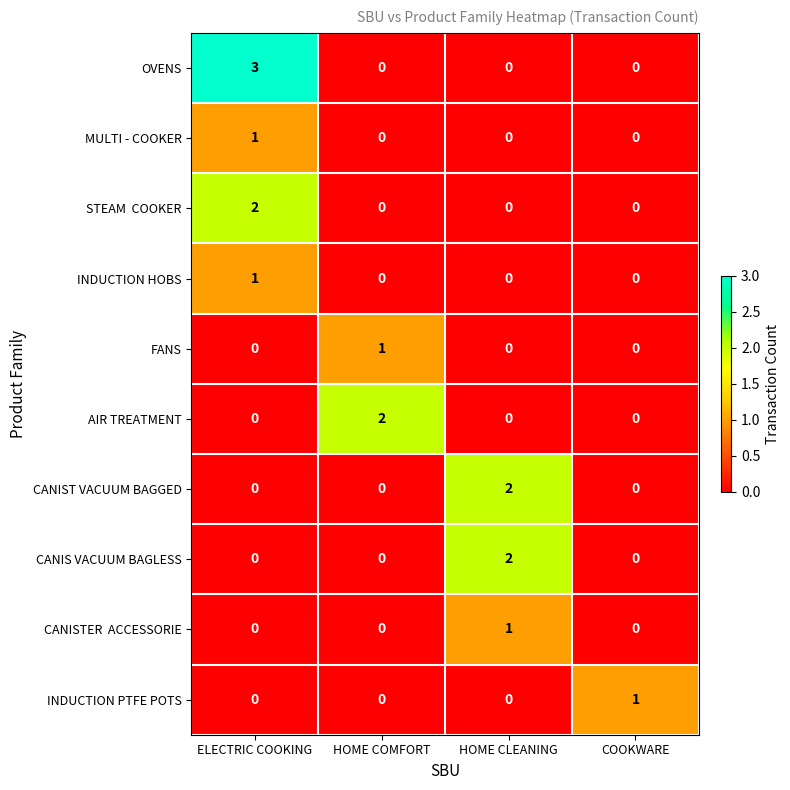

Count the MULTI - COOKER values in the range 0 to 1.

4